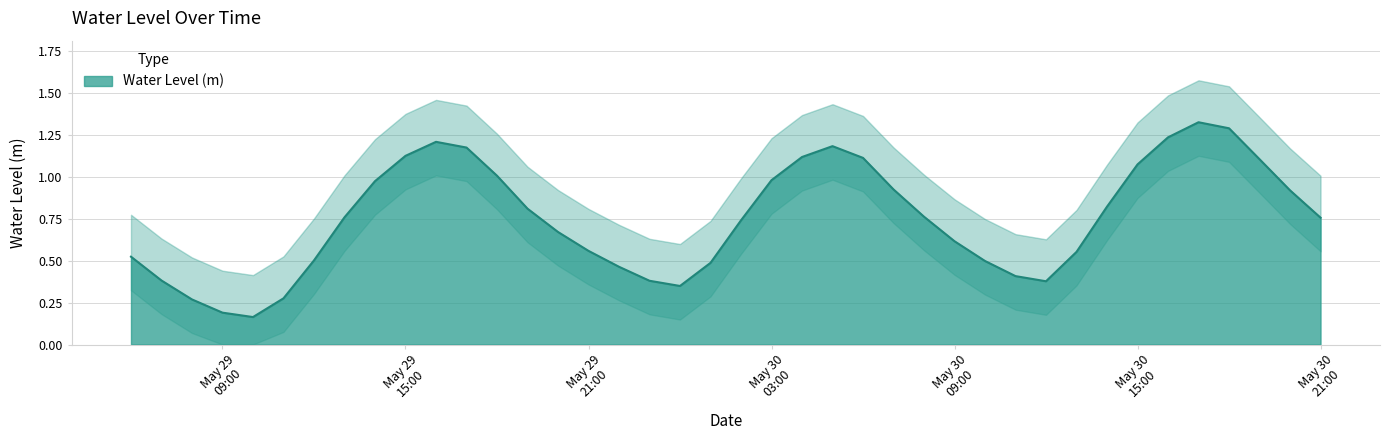

Where is the first local maximum?

2024-05-29 16:00:00